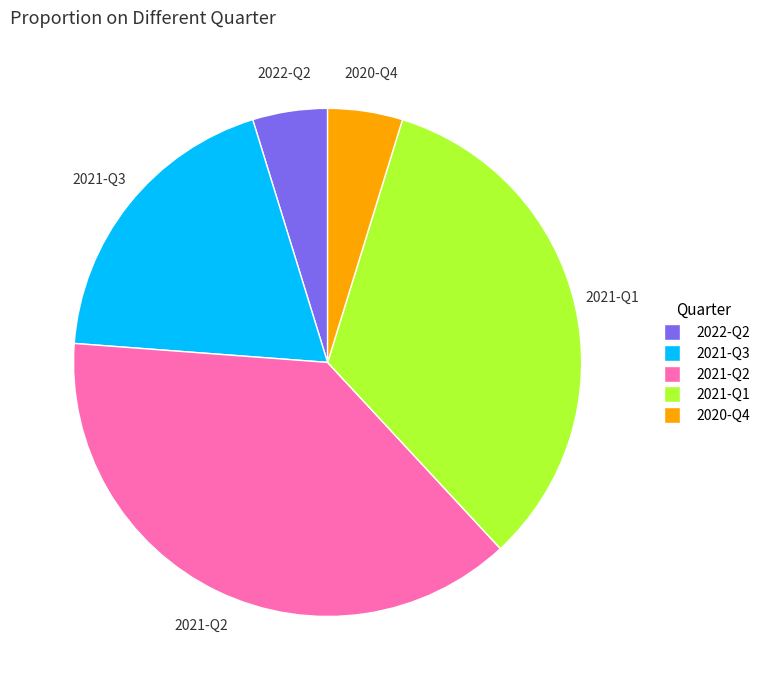

Which has a higher value, 2022-Q2 or 2021-Q3?

2021-Q3